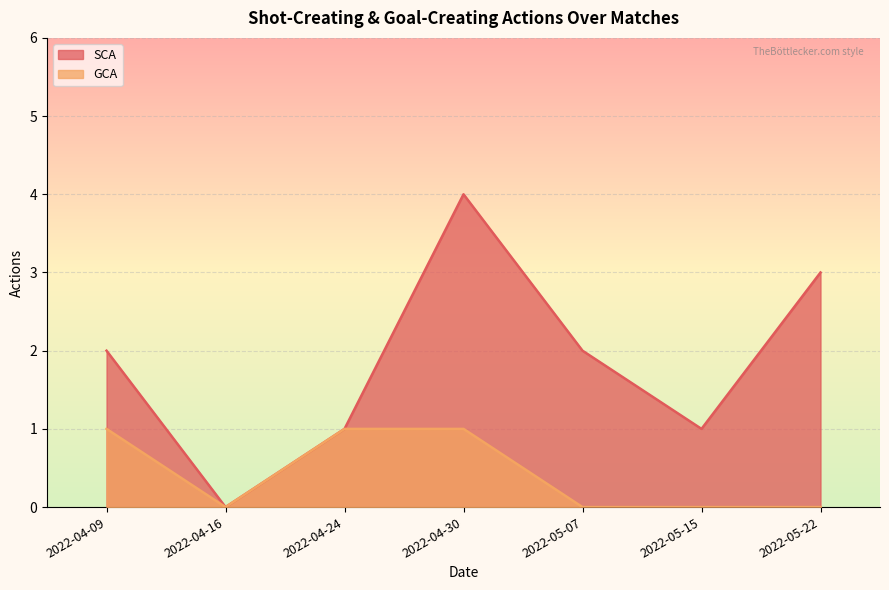

How many values in the SCA series exceed 2?

2